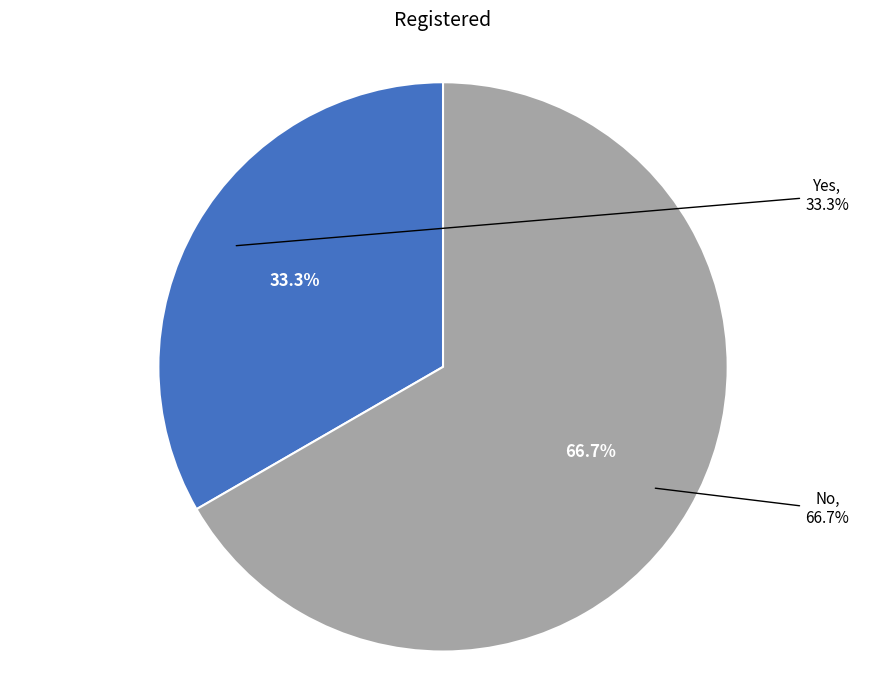

What is the total percentage of Yes and No?

100.0%